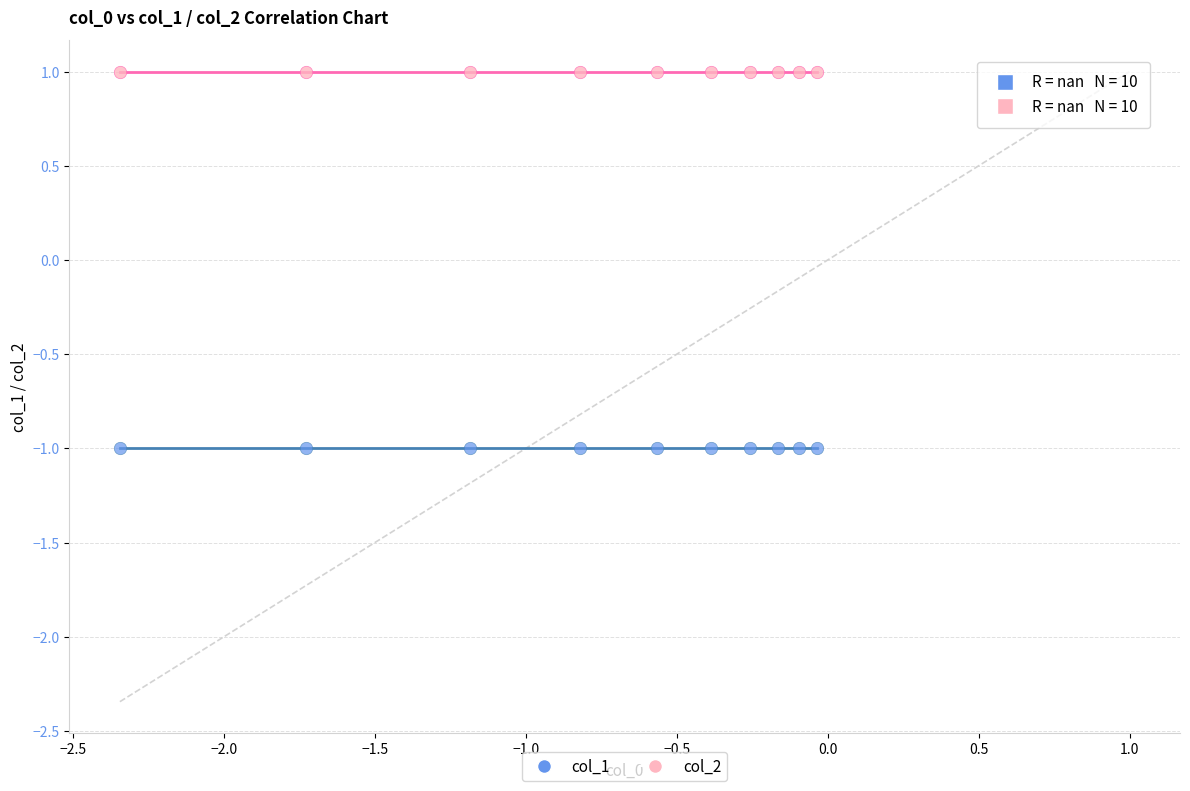

Which series contains the lowest Y value?

col_1